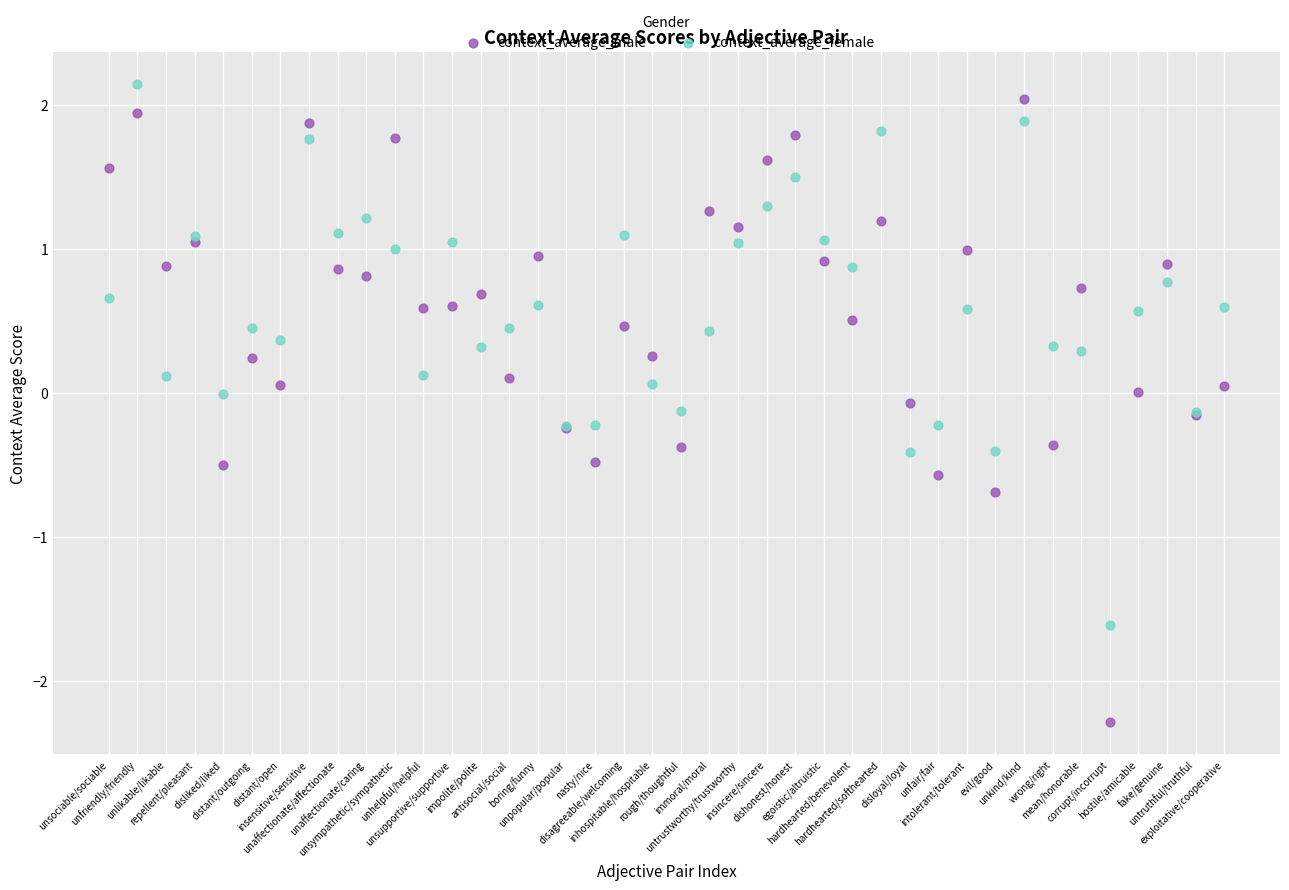

What are all the series names shown in the legend?

context_average_male, context_average_female